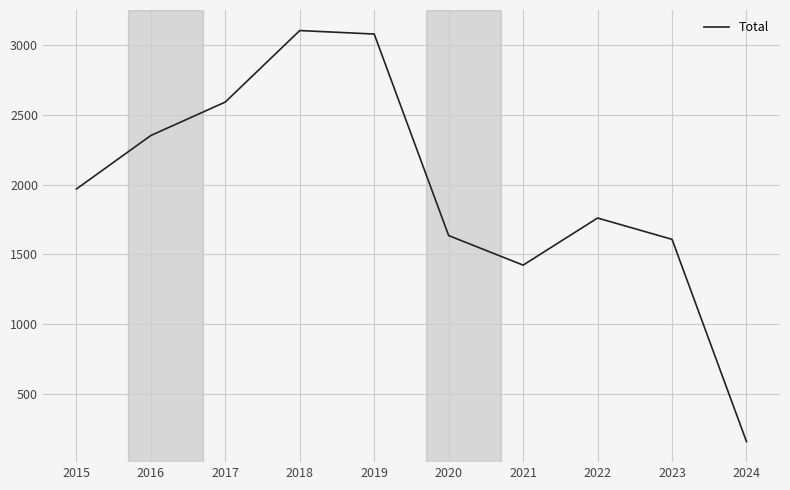

Count the number of data series in this chart.

1